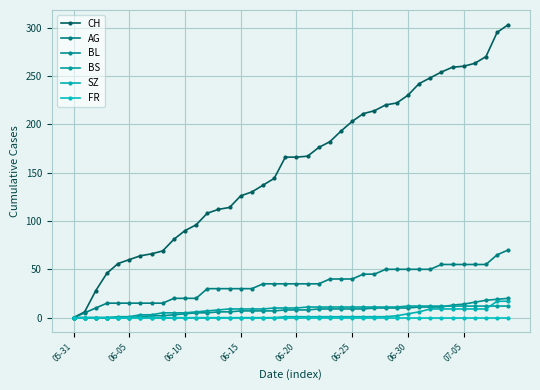

Reading left to right, list all the values displayed in this chart.

CH: 0	6	28	46	56	60	64	66	69	81	90	96	108	112	114	126	130	137	144	166	166	167	176	182	193	203	211	214	220	222	230	242	248	254	259	260	263	270	295	303
AG: 0	5	10	15	15	15	15	15	15	20	20	20	30	30	30	30	30	35	35	35	35	35	35	40	40	40	45	45	50	50	50	50	50	55	55	55	55	55	65	70
BL: 0	0	0	0	0	0	1	2	2	3	4	5	5	6	6	7	7	7	7	8	8	8	9	9	9	9	9	10	10	10	10	11	11	11	13	14	16	18	19	20
BS: 0	0	0	0	1	1	3	3	5	5	5	6	7	8	9	9	9	9	10	10	10	11	11	11	11	11	11	11	11	11	12	12	12	12	12	12	12	12	12	12
SZ: 0	0	0	0	0	0	0	0	0	0	0	0	0	0	0	0	0	0	0	1	1	1	1	1	1	1	1	1	1	2	4	6	9	9	9	9	9	9	17	17
FR: 0	0	0	0	0	0	0	0	0	0	0	0	0	0	0	0	0	0	0	0	0	0	0	0	0	0	0	0	0	0	0	0	0	0	0	0	0	0	0	0